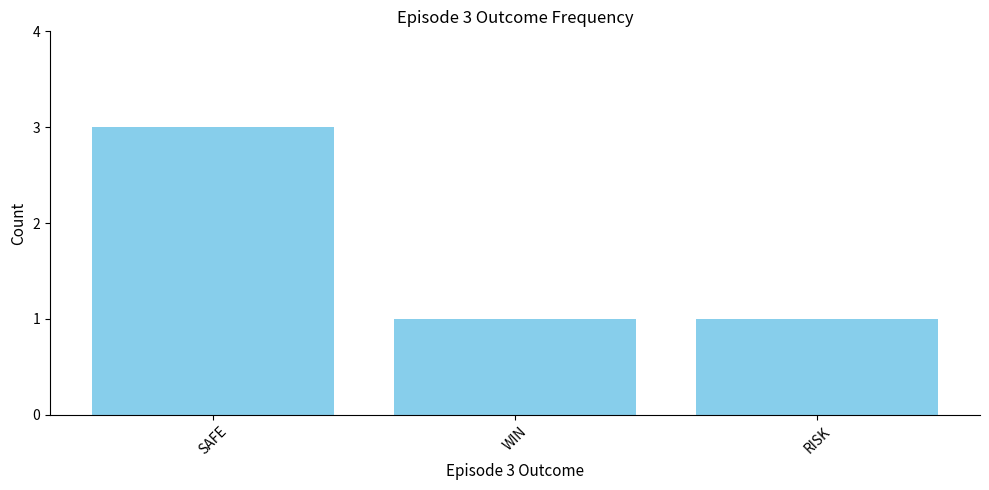

Reading left to right, list all the values displayed in this chart.

3	1	1